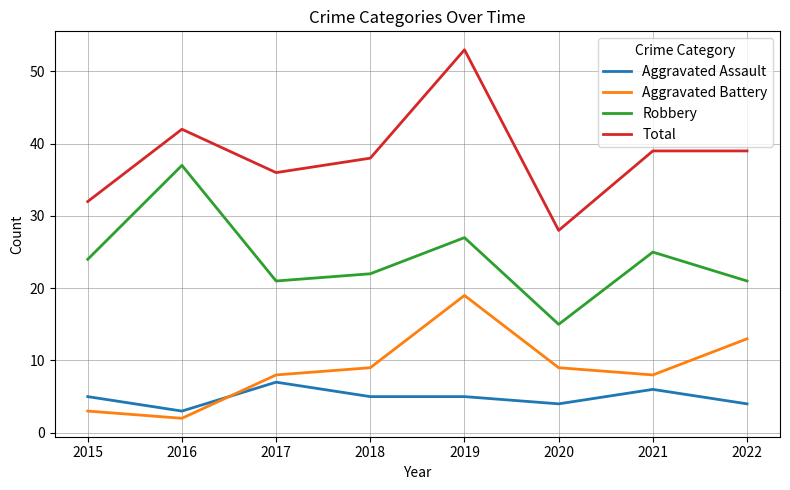

Reading left to right, what are all the values shown in this chart?

Aggravated Assault: 2015=5	2016=3	2017=7	2018=5	2019=5	2020=4	2021=6	2022=4
Aggravated Battery: 2015=3	2016=2	2017=8	2018=9	2019=19	2020=9	2021=8	2022=13
Robbery: 2015=24	2016=37	2017=21	2018=22	2019=27	2020=15	2021=25	2022=21
Total: 2015=32	2016=42	2017=36	2018=38	2019=53	2020=28	2021=39	2022=39